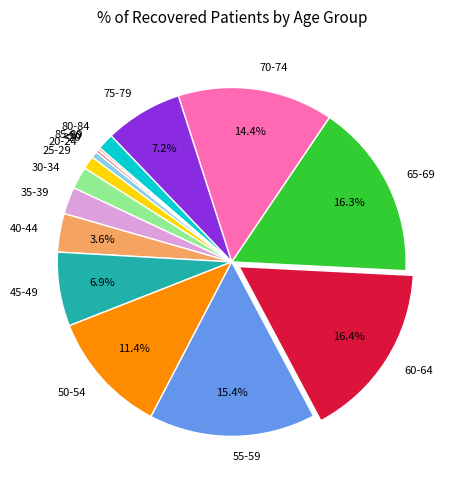

What portion of the pie excludes 65-69?

83.7%